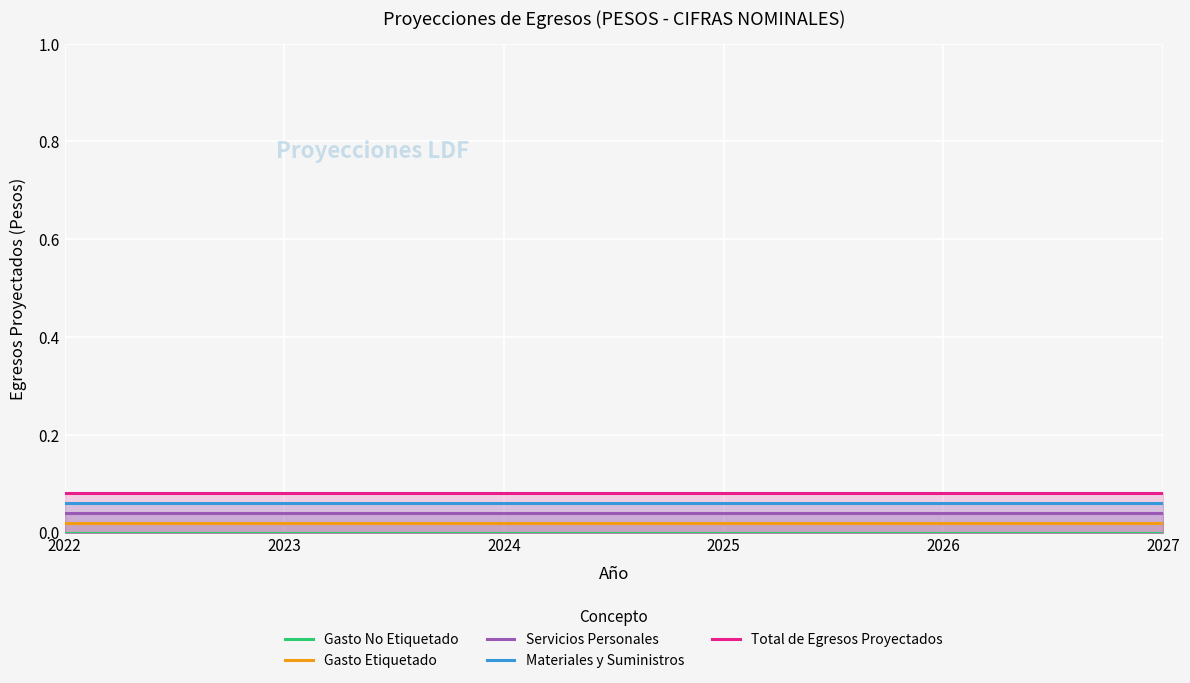

Is it true that Servicios Personales equals 0.0 at 2026?

True